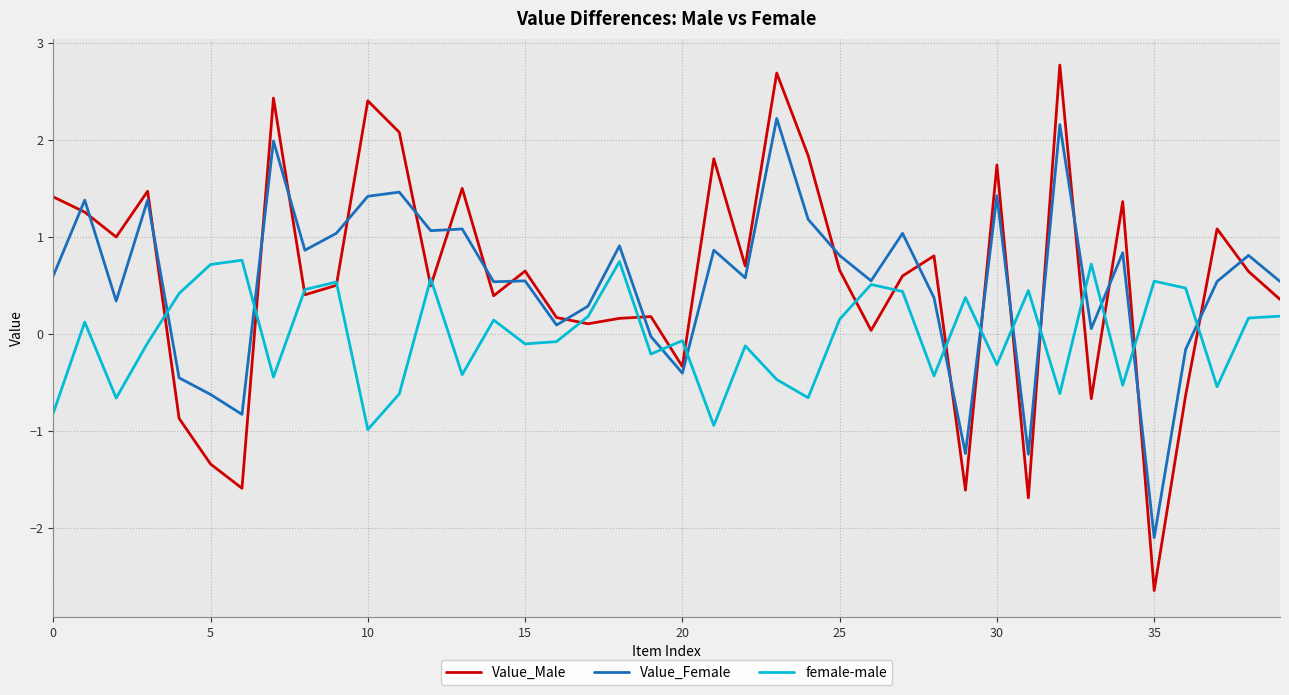

What is the maximum value shown in the chart?

2.8